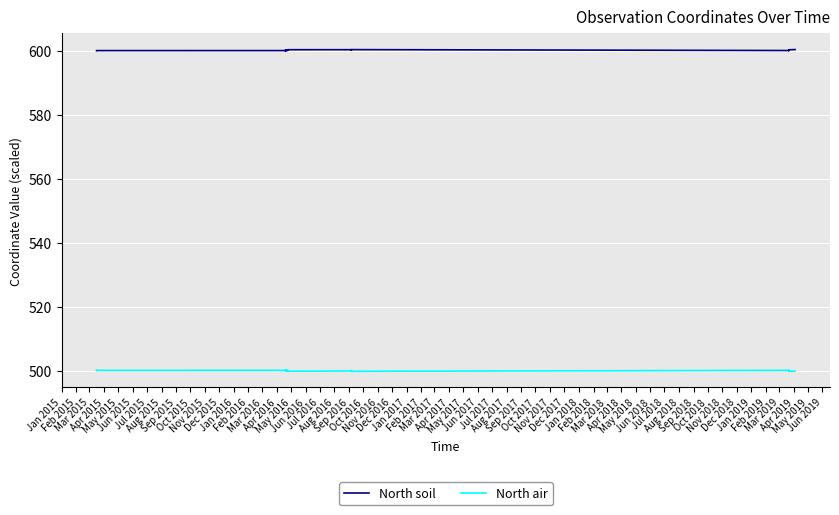

Which series has the largest range (max minus min)?

North soil